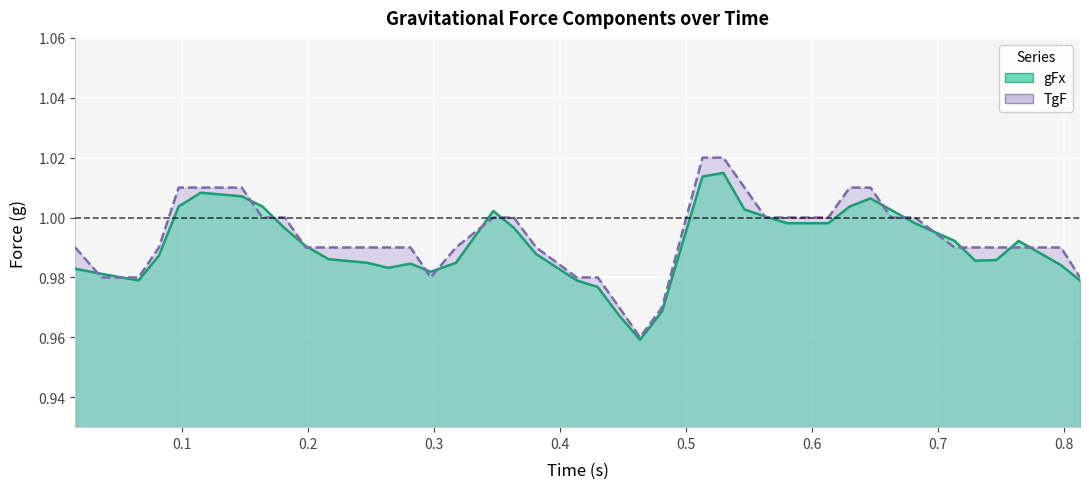

Which series has the largest total across all categories?

TgF